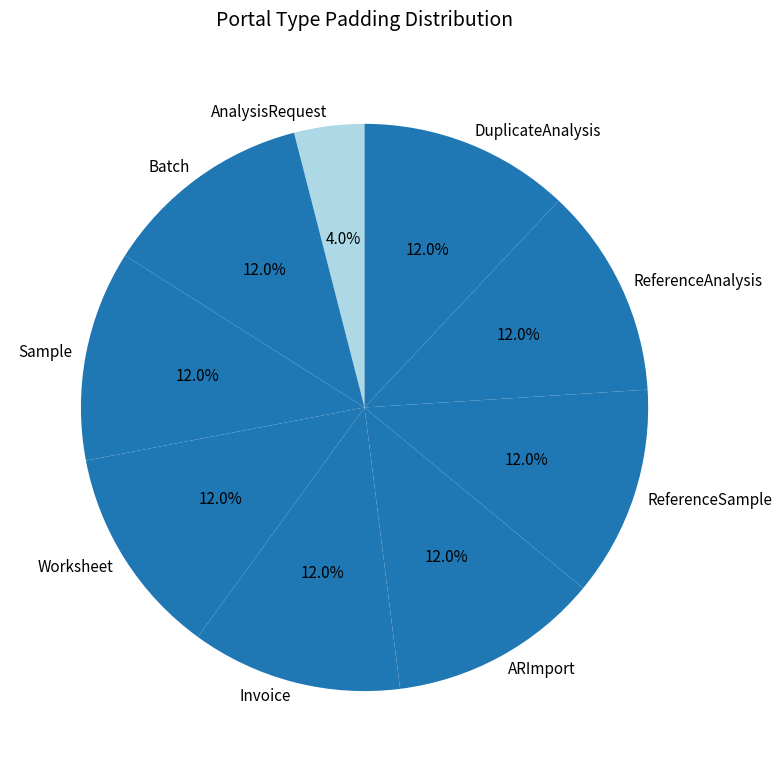

Which slice is the smallest?

AnalysisRequest